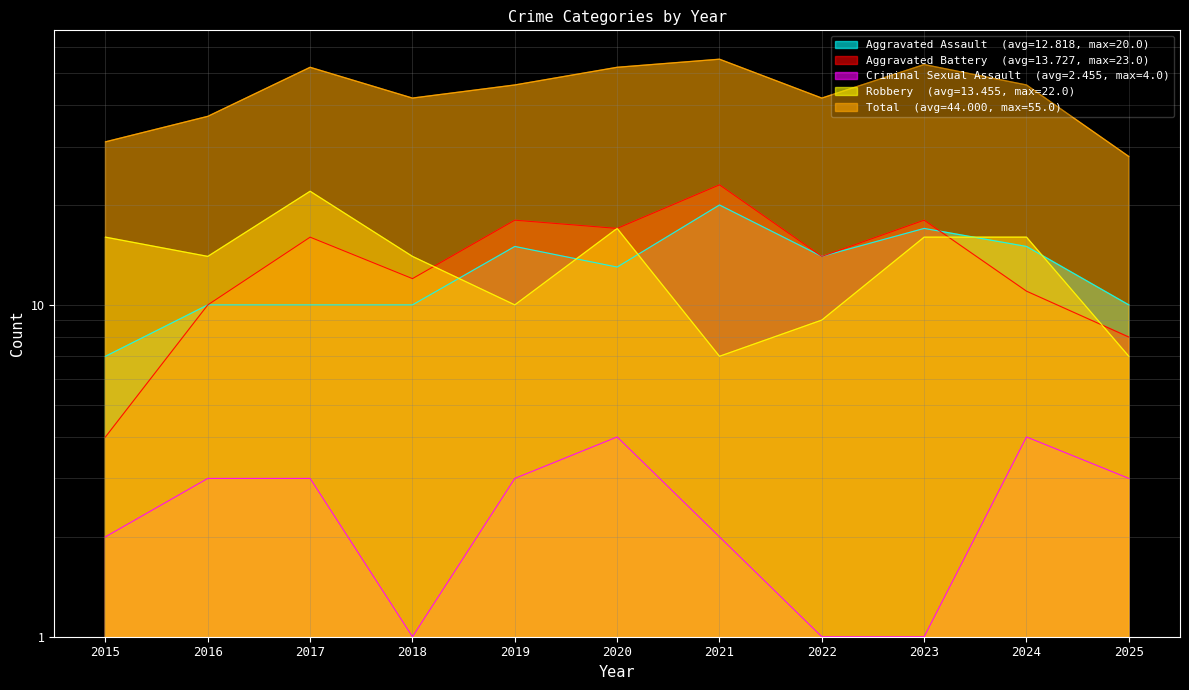

Which category has the lowest value across all series?

2018